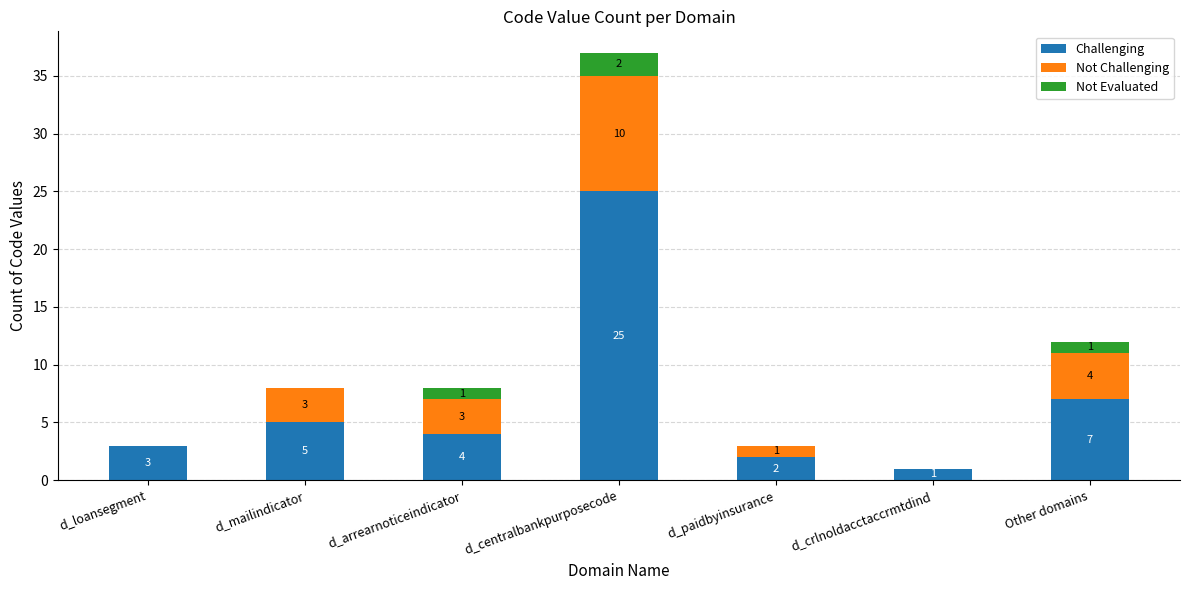

How many distinct data groups are displayed?

3